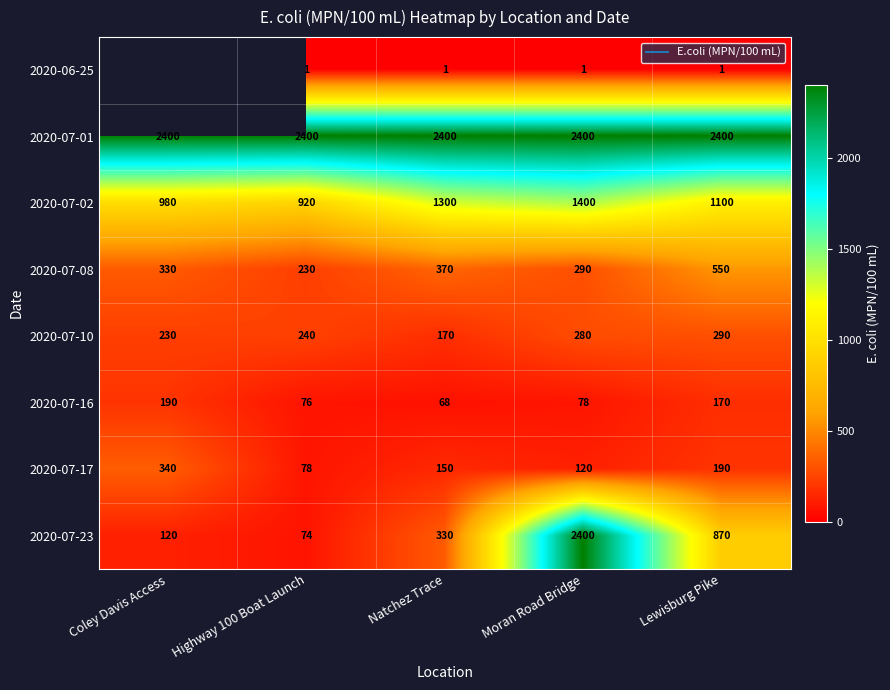

Is it true that 2020-07-02 equals 330.8 at Coley Davis Access?

False